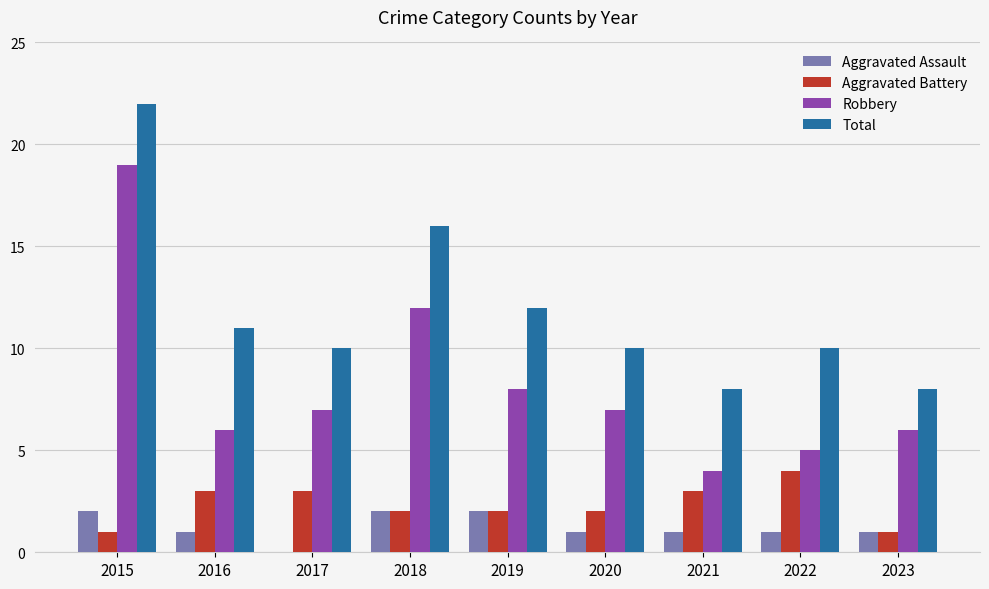

Reading left to right, extract all data points from this chart.

Aggravated Assault: 2	1	0	2	2	1	1	1	1
Aggravated Battery: 1	3	3	2	2	2	3	4	1
Robbery: 19	6	7	12	8	7	4	5	6
Total: 22	11	10	16	12	10	8	10	8